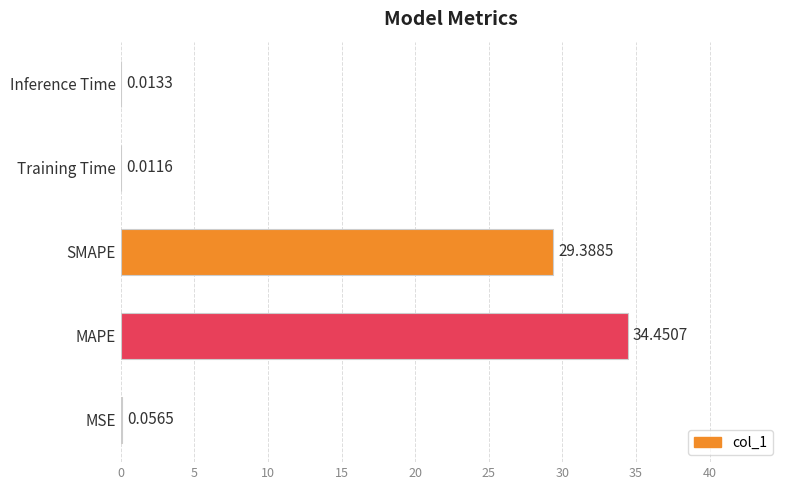

What is the sum of all values?

63.9